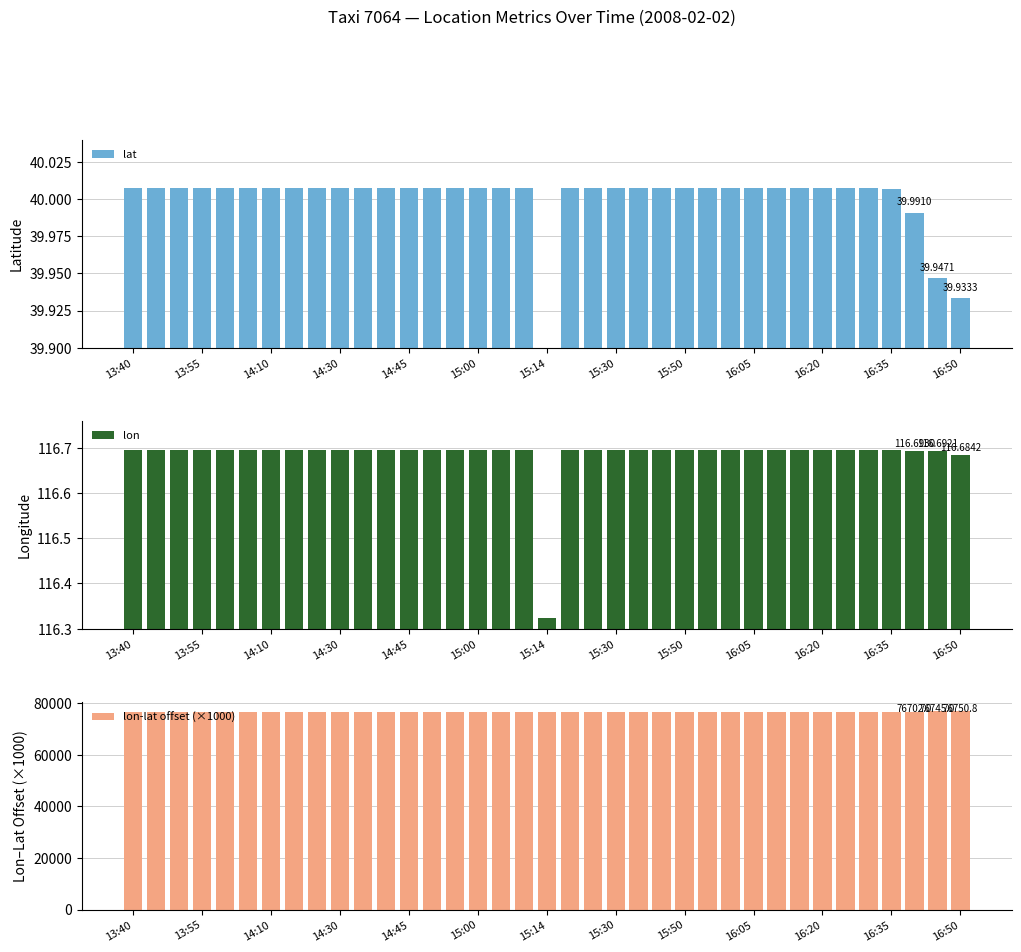

What is the sum of all lon-lat offset (×1000) values?

2837344.9